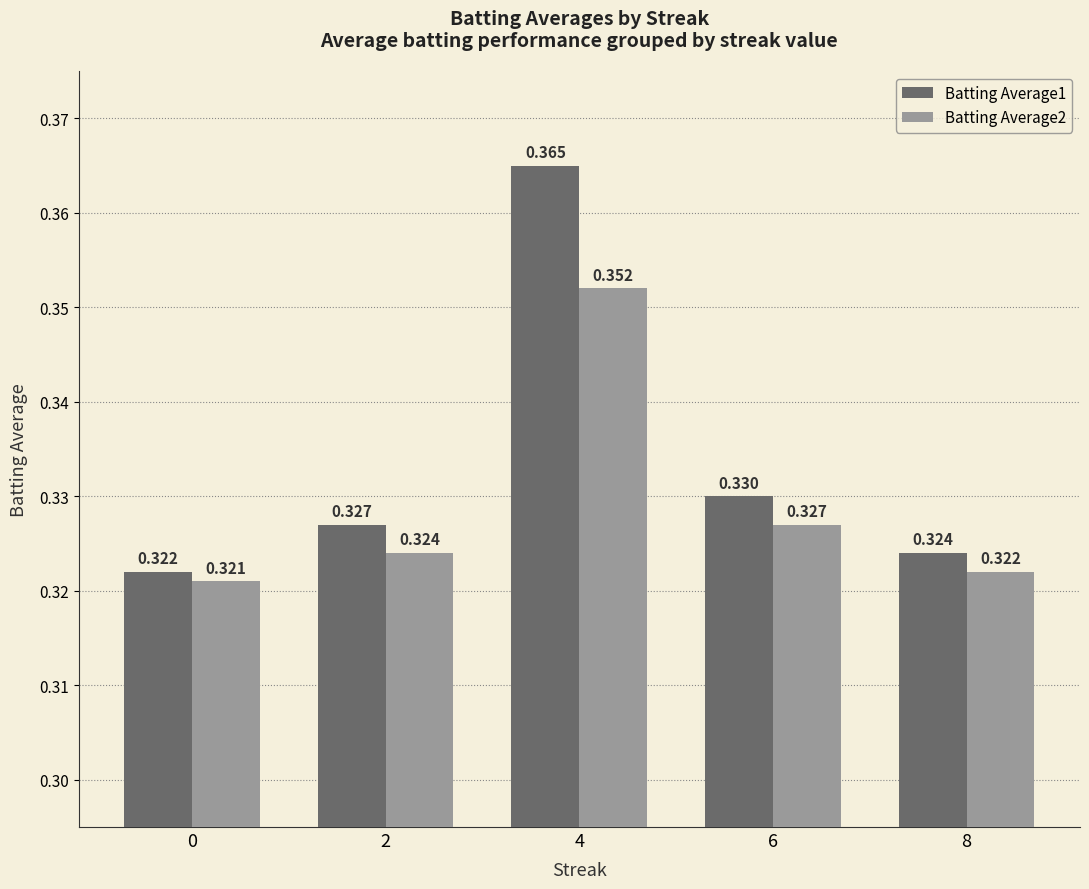

Is the value of Batting Average2 at 0 greater than the value of Batting Average1 at 8?

No